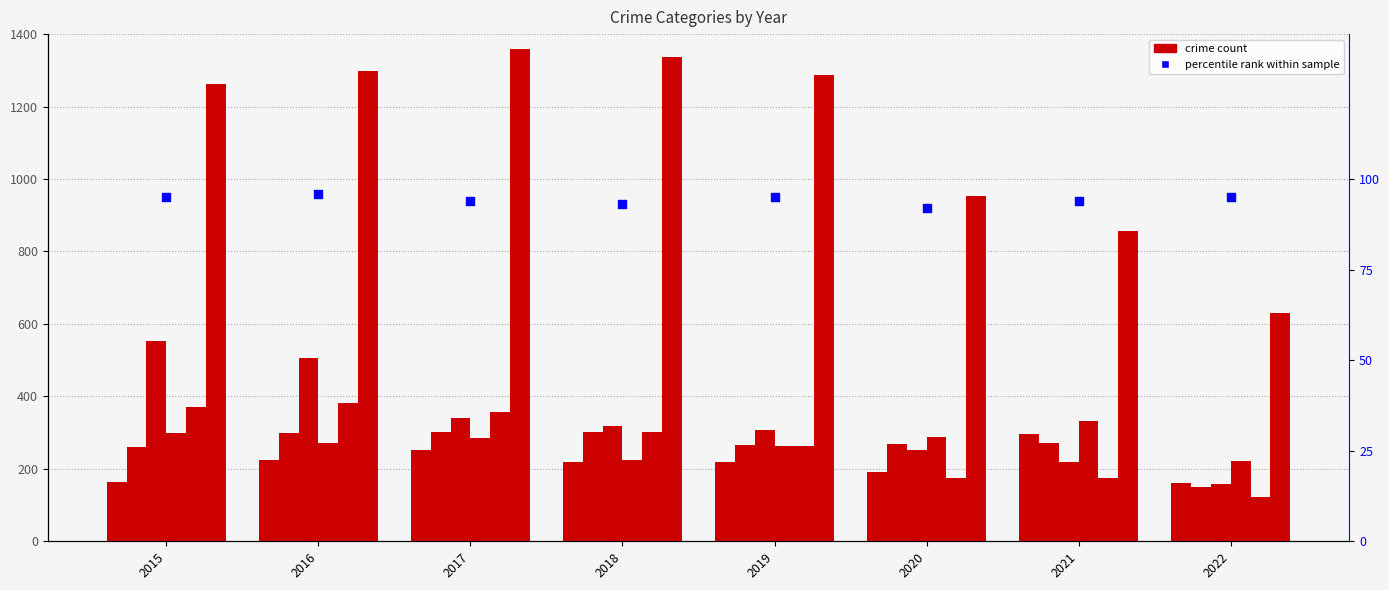

At how many categories does at least one series exceed 821?

7